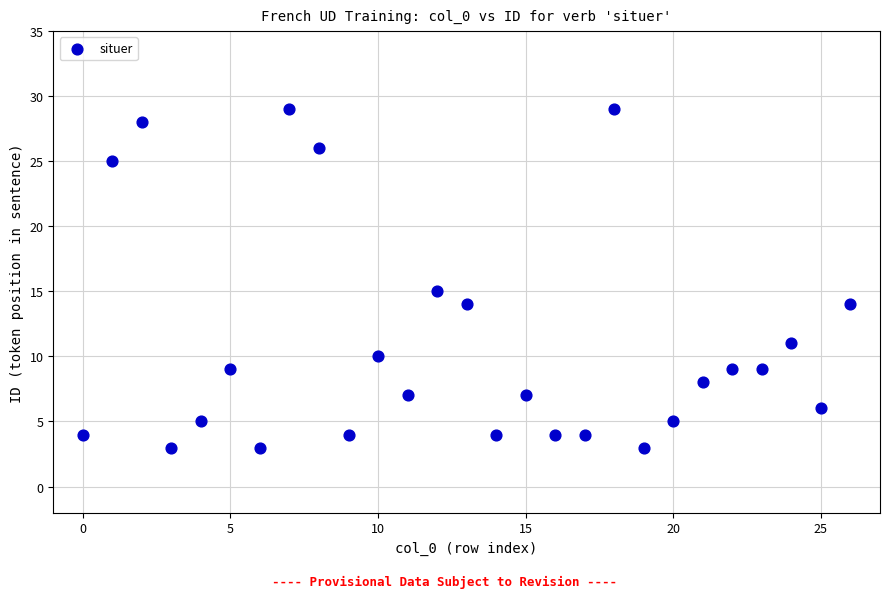

What Y value in the scatter plot is closest to 16?

15